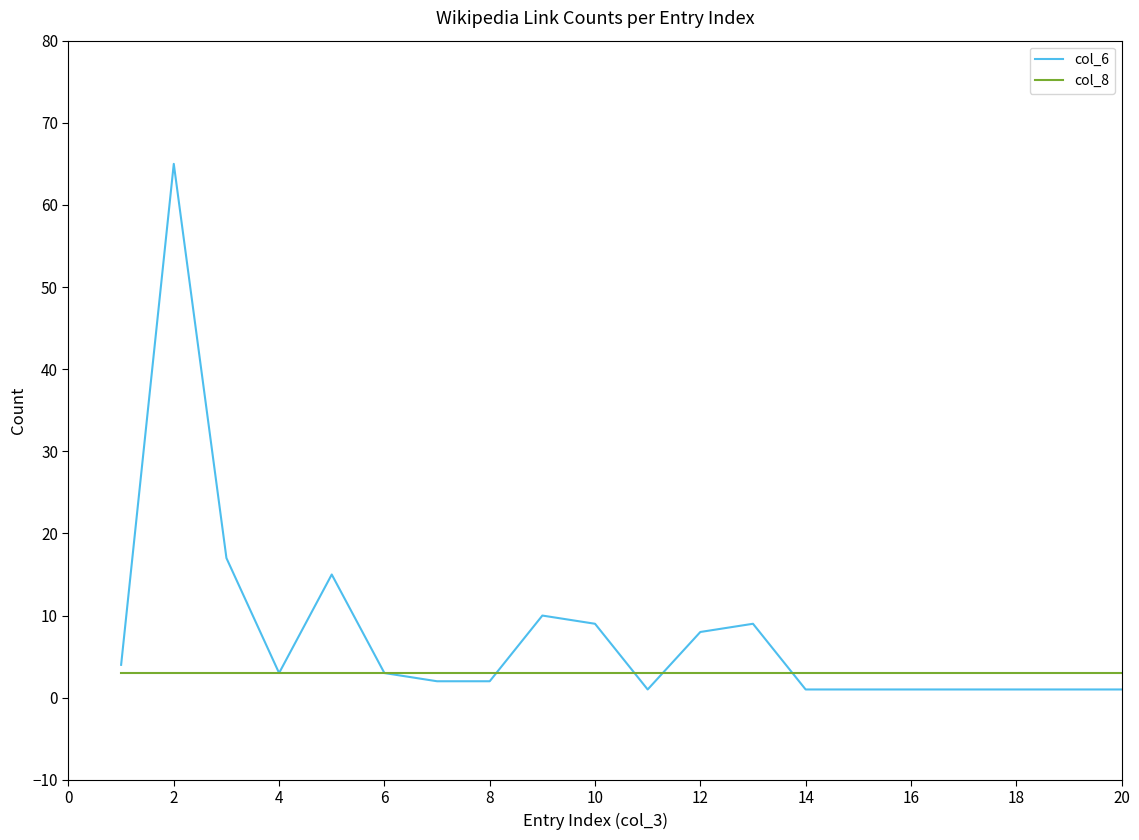

Does the chart display data point markers on the line(s)?

No